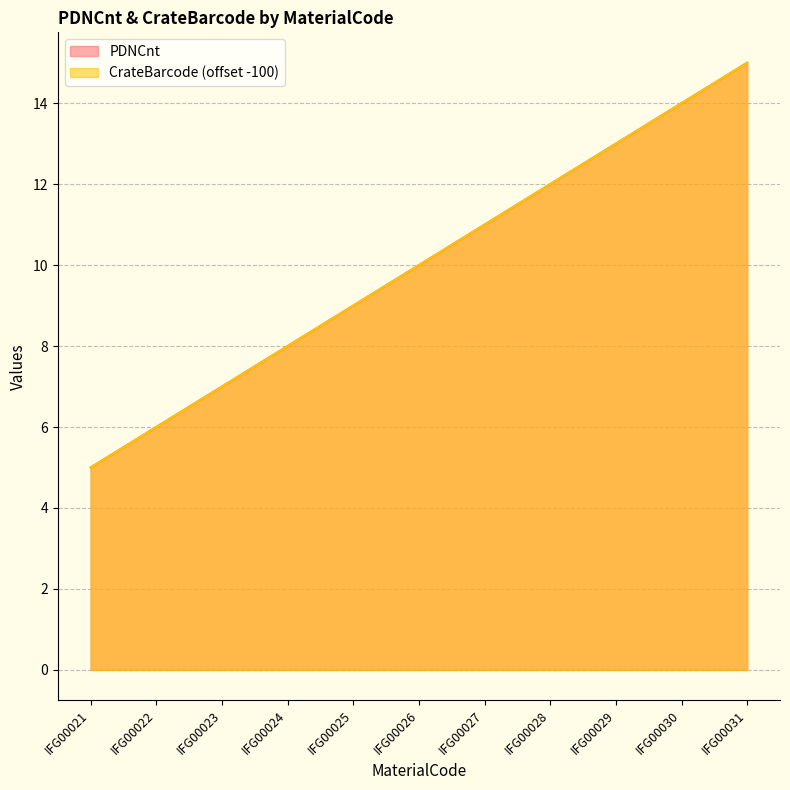

The PDNCnt series shows 15 at IFG00031. True or false?

True